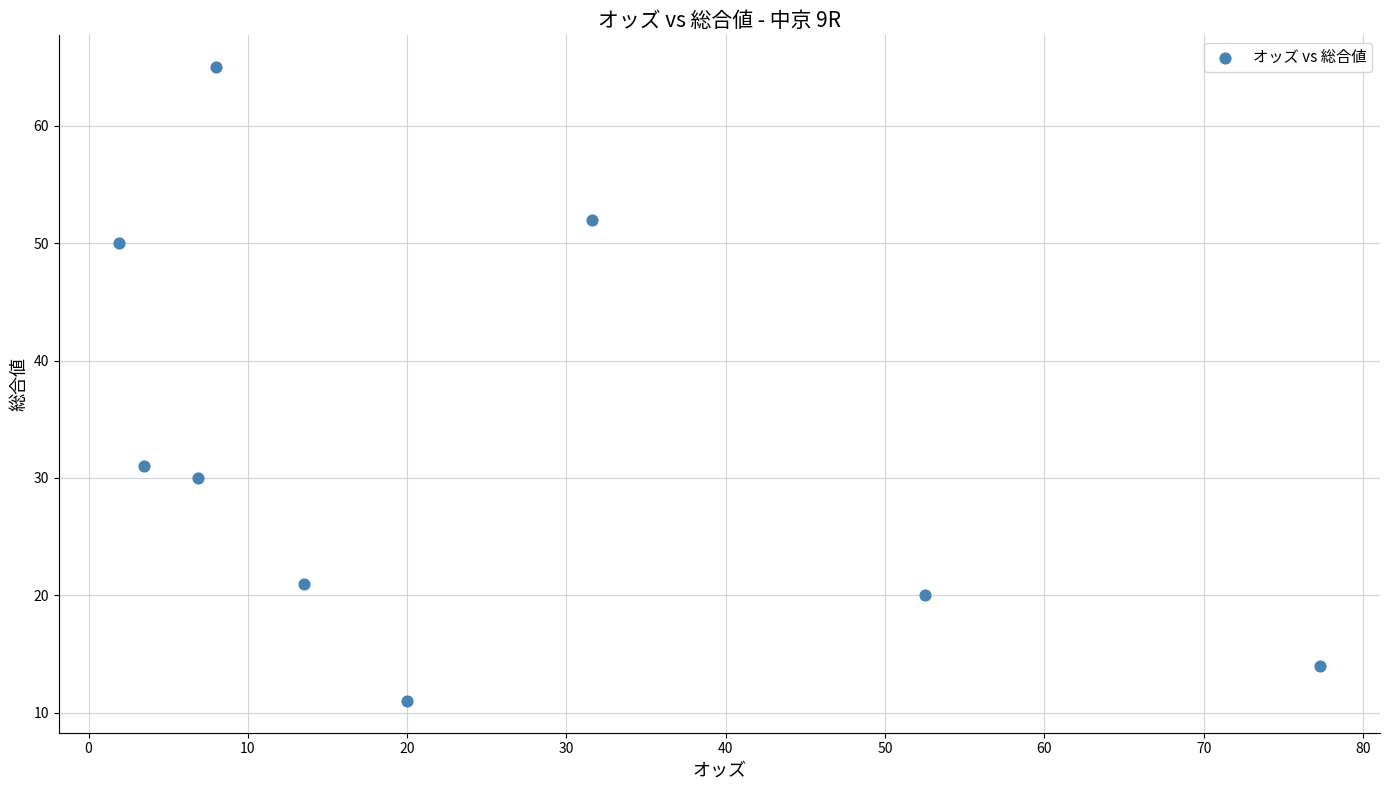

What Y value in the scatter plot is closest to 38?

31